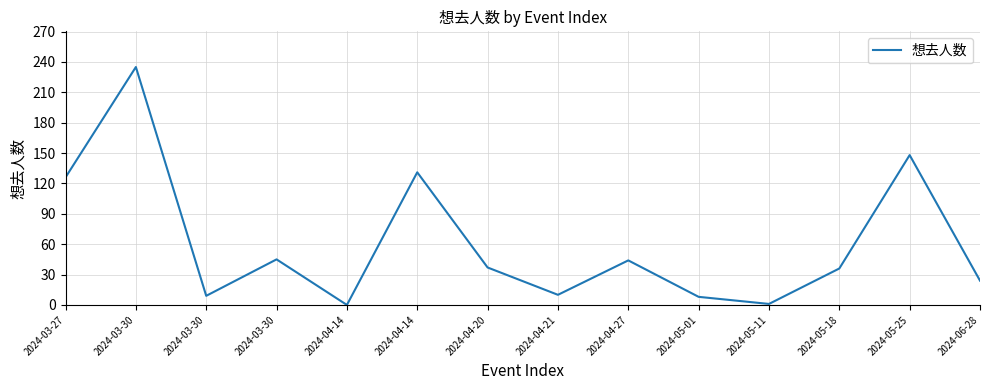

What is the label of the 1st point from the right?

2024-06-28